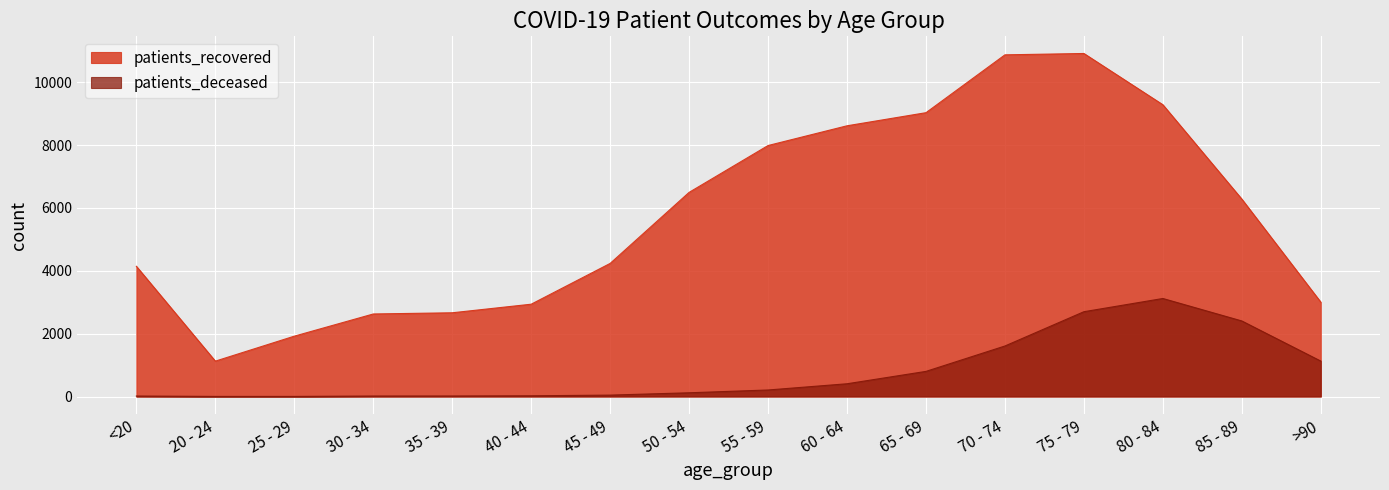

How many values in the patients_recovered series are below 6283?

8